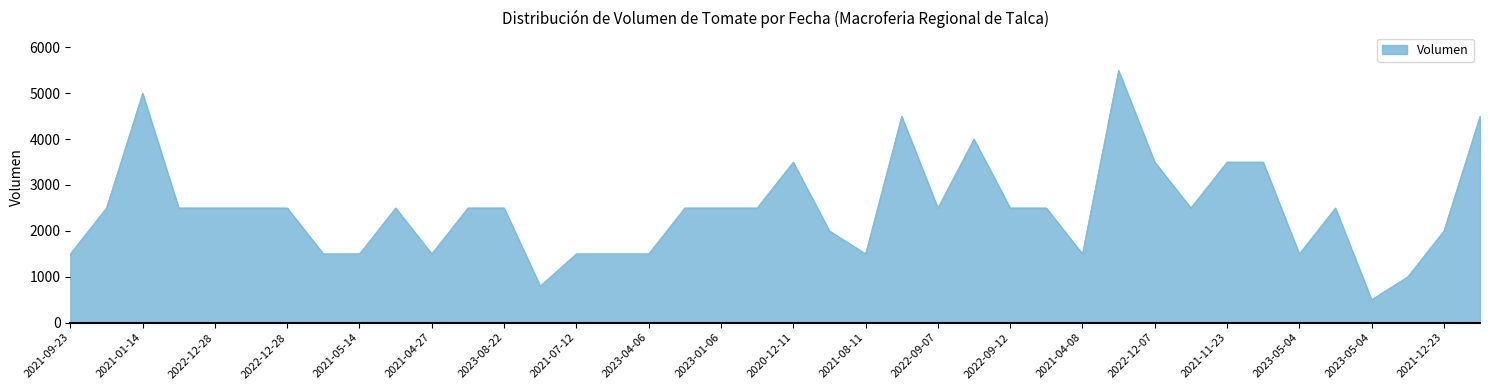

What is the smallest value displayed?

500